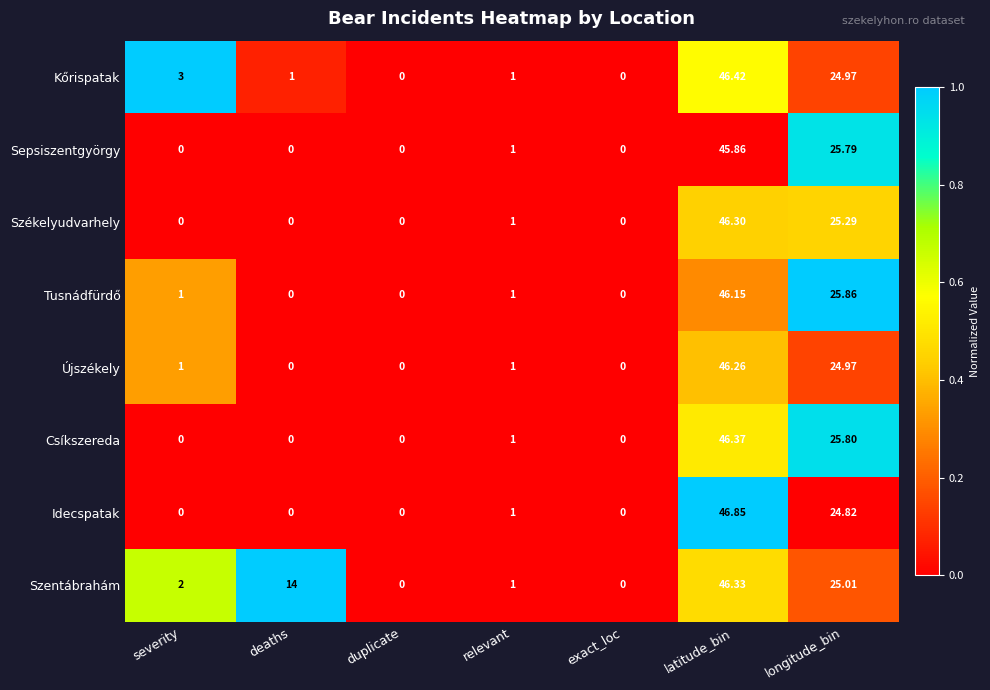

What is the difference between the highest and lowest values at deaths?

14.0